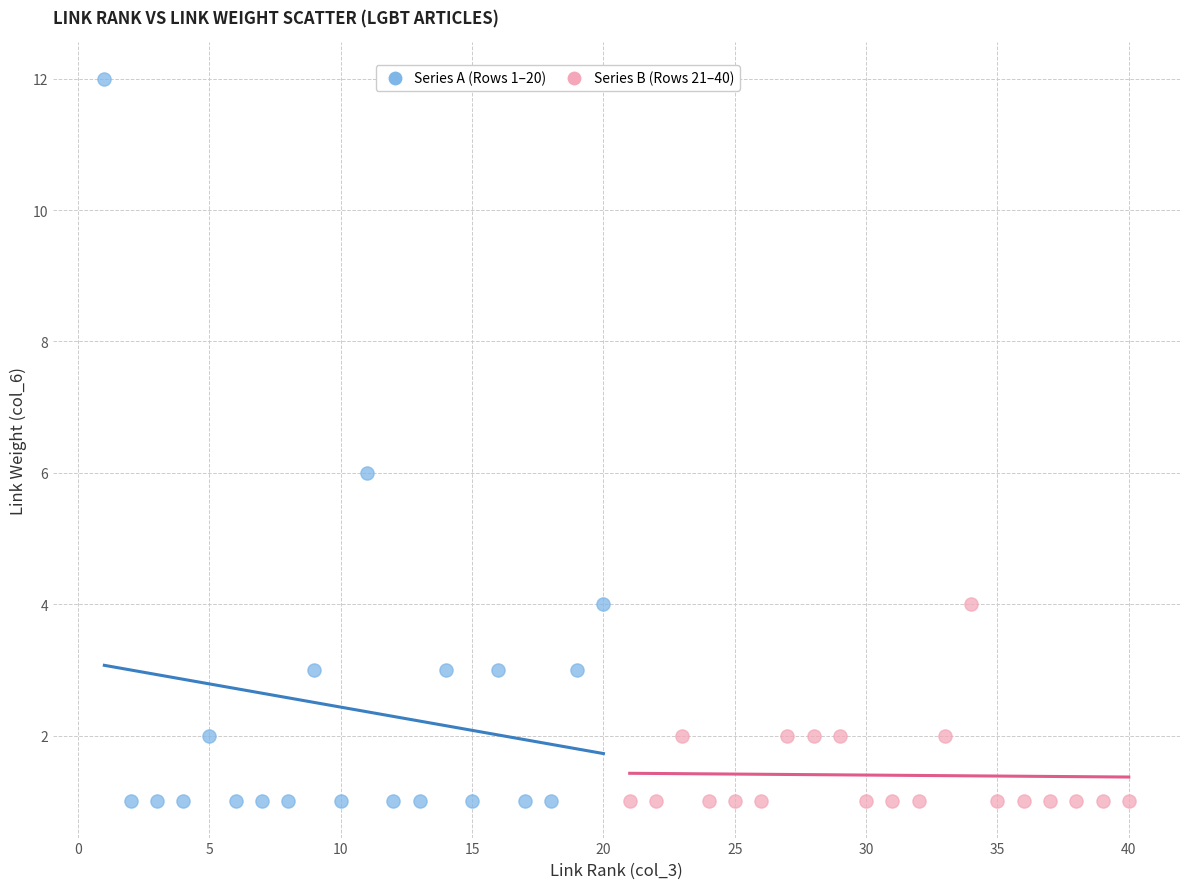

Which series has the largest Y range (max minus min)?

Series A (Rows 1–20)